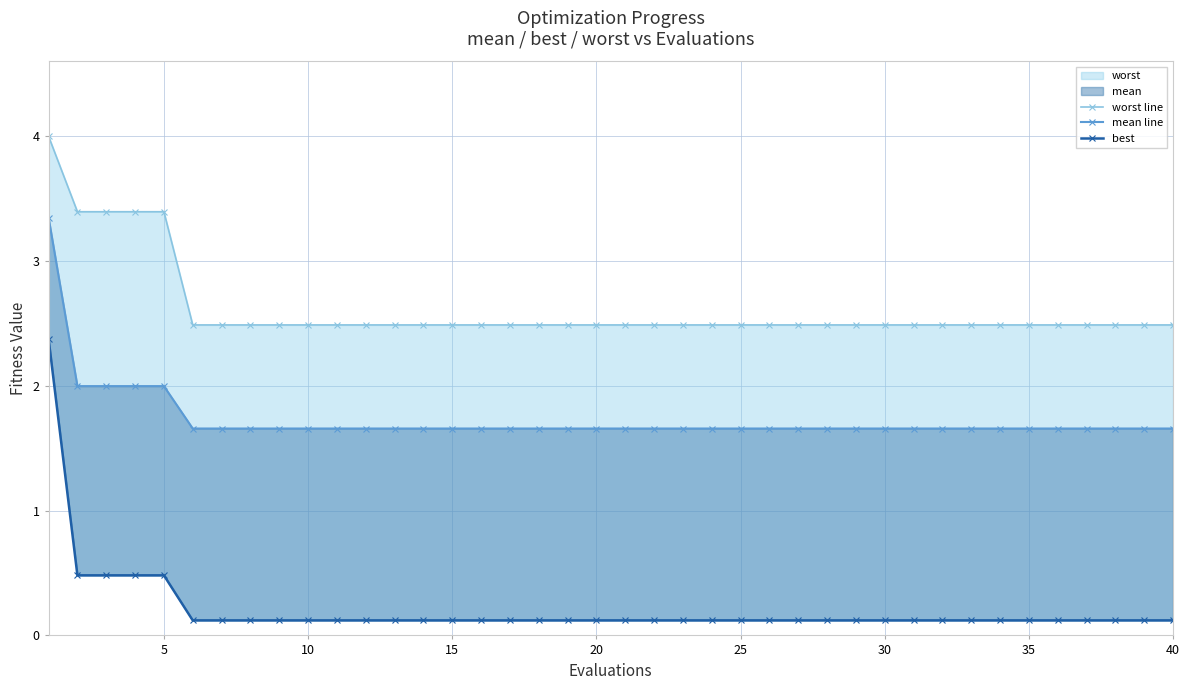

What is the difference between the second highest and second lowest values in the best series?

0.4